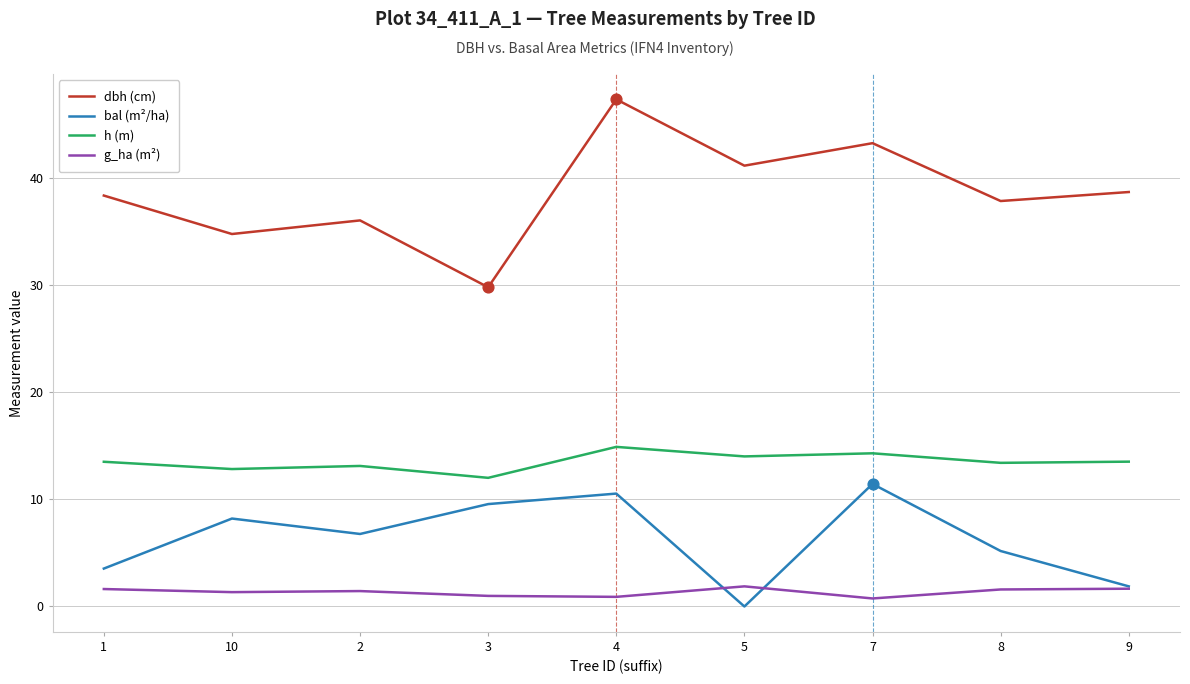

What are all the series names shown in the legend?

dbh (cm), bal (m²/ha), h (m), g_ha (m²)